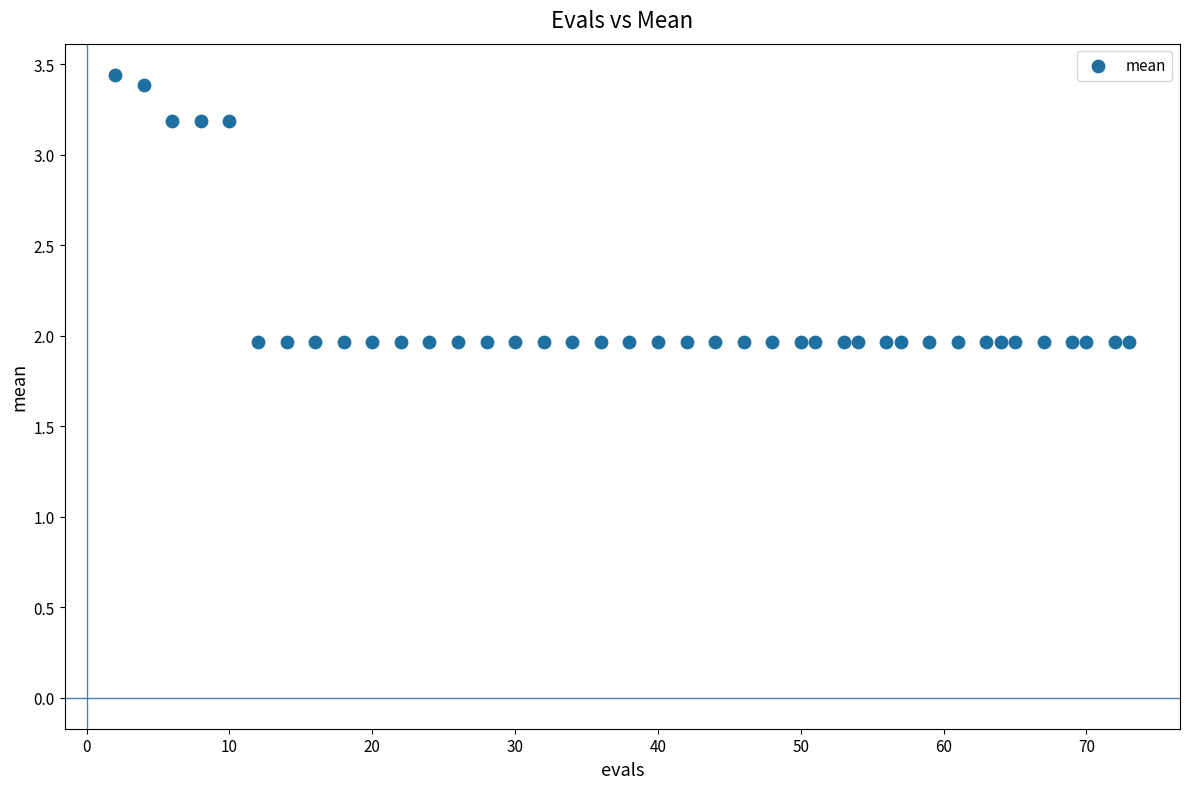

What is the range of Y values (max minus min)?

1.5